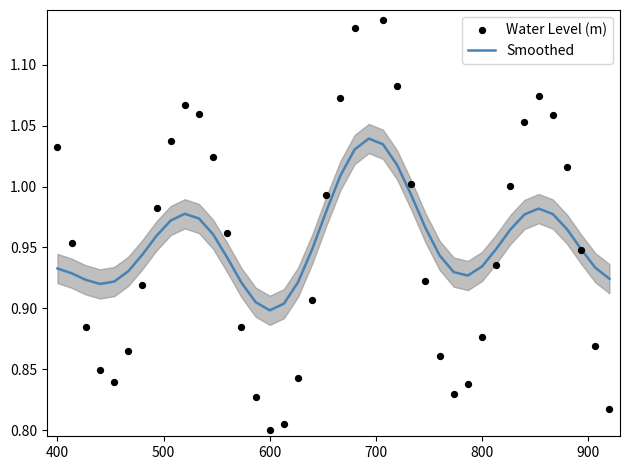

Is it true that Smoothed equals 0.6 at 600?

False